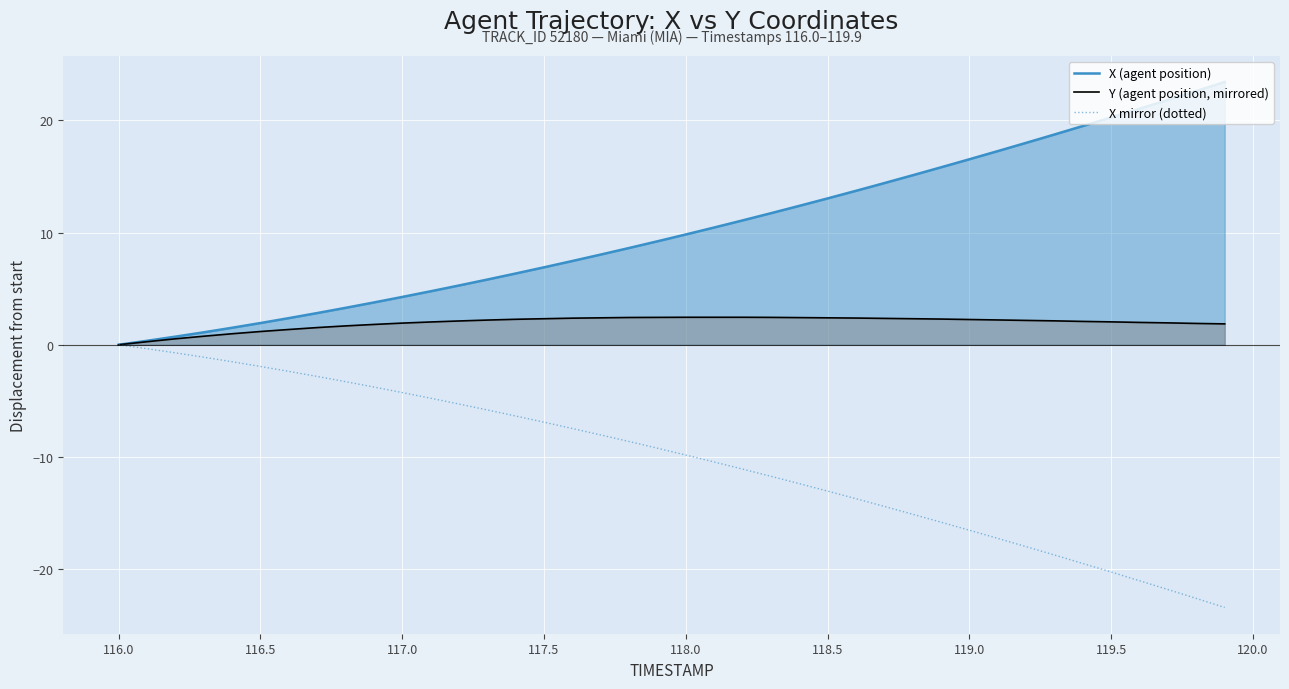

What is the highest value of the X (agent position) series?

23.4